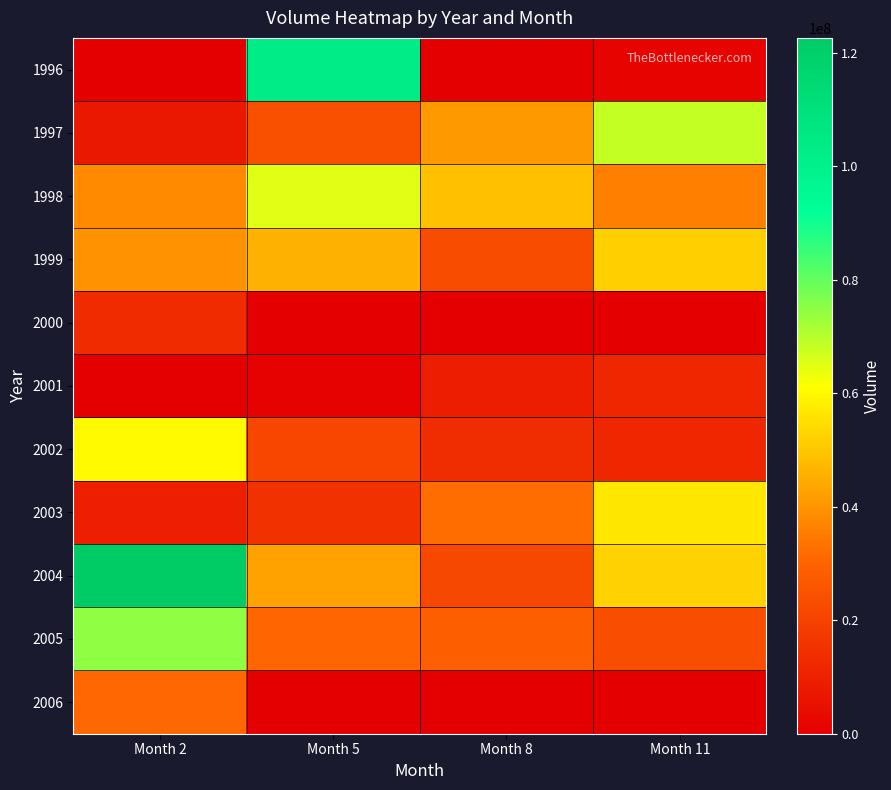

At how many categories does at least one series exceed 43235159?

4